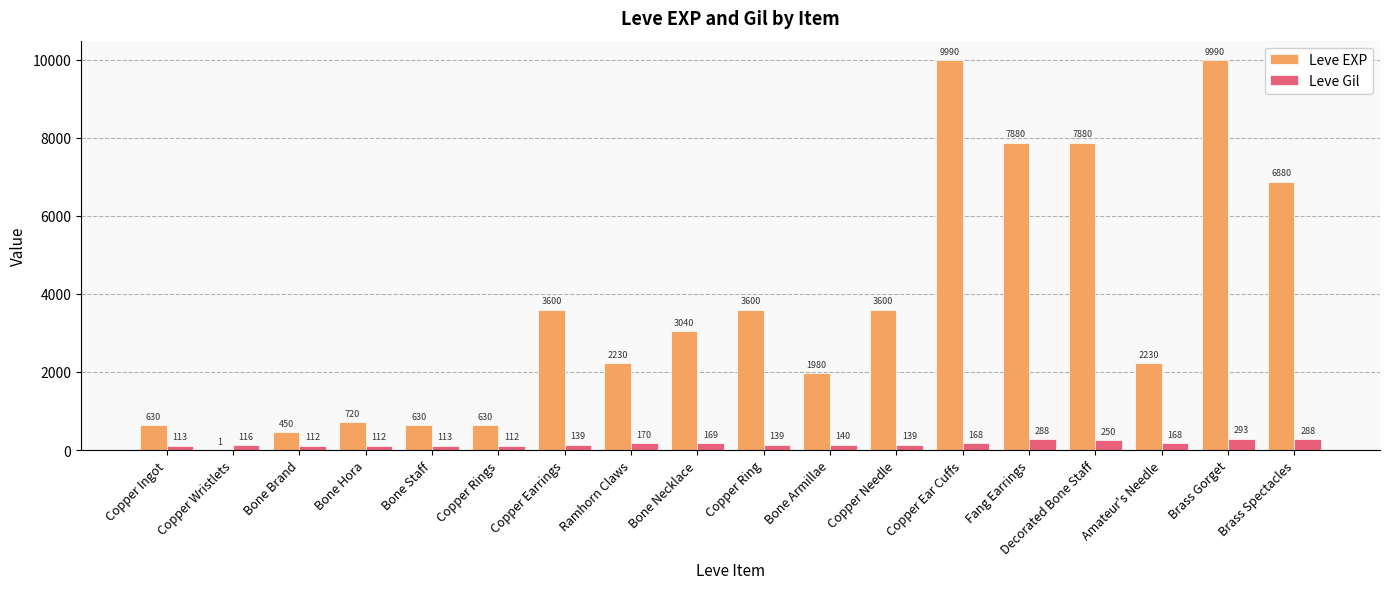

Where does the Leve EXP series first go above 3040?

Copper Earrings